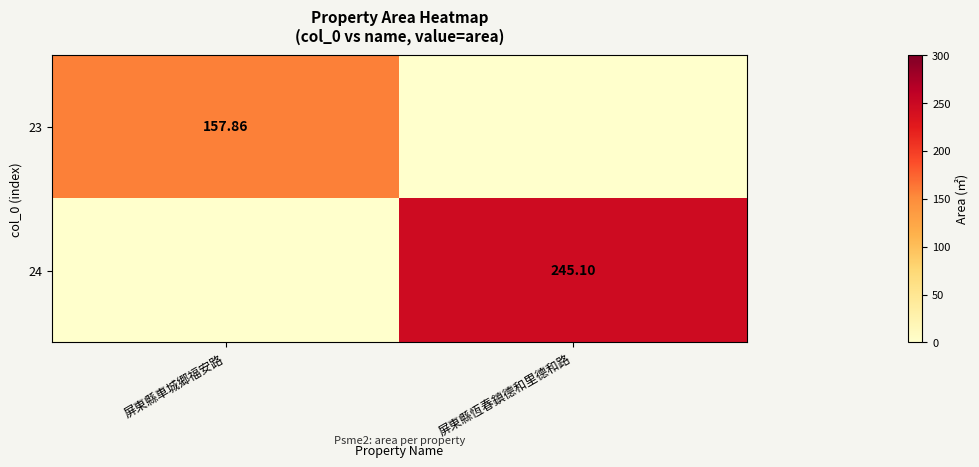

What is the difference between the highest and lowest values at 屏東縣車城郷福安路?

157.9